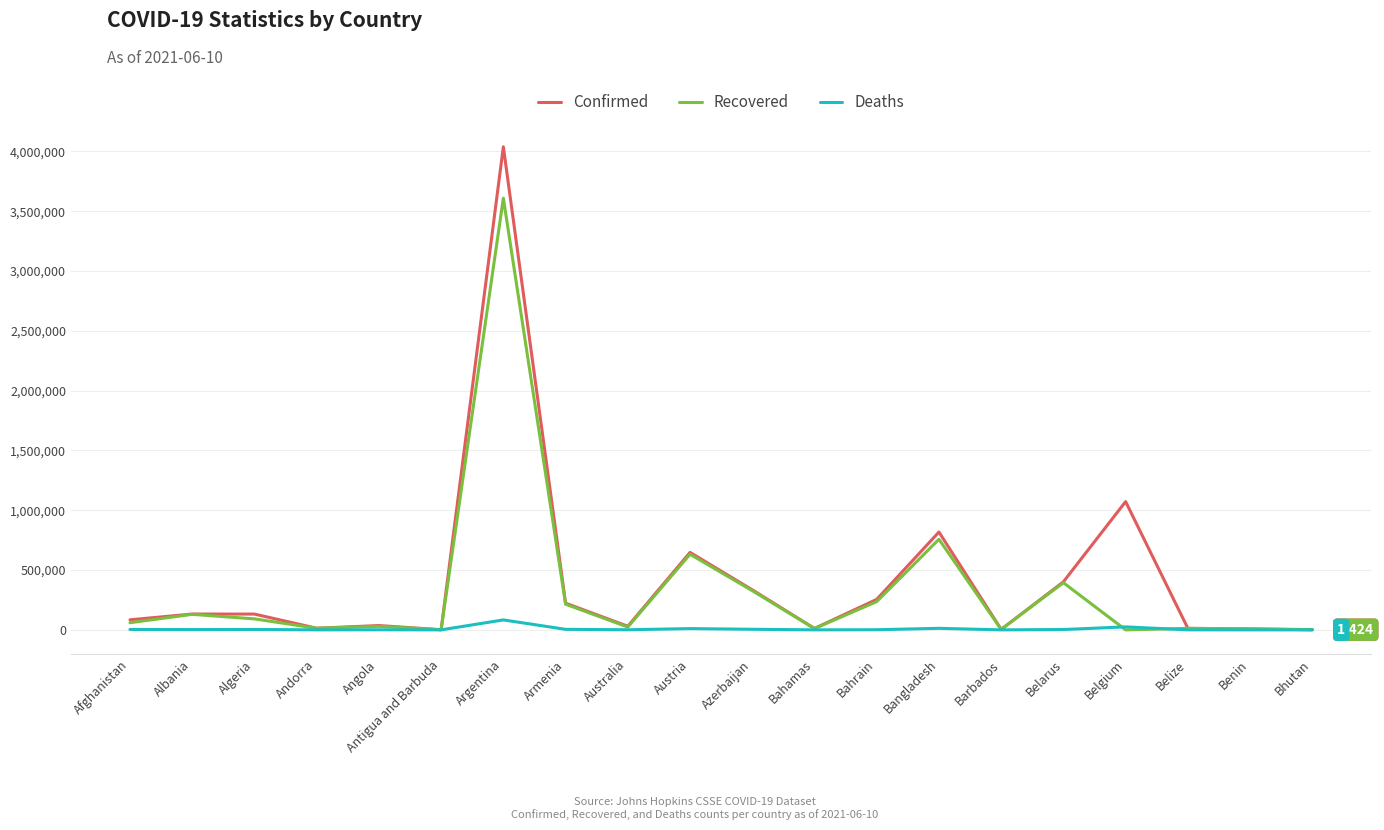

The Recovered series shows 575581 at Azerbaijan. True or false?

False